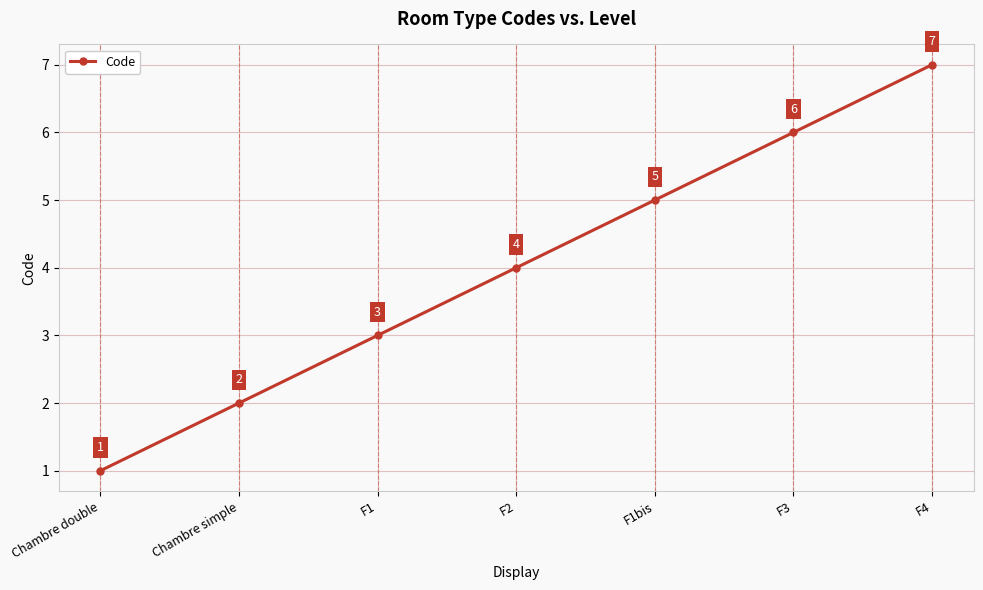

List the labels in order of value, smallest first.

Chambre double, Chambre simple, F1, F2, F1bis, F3, F4